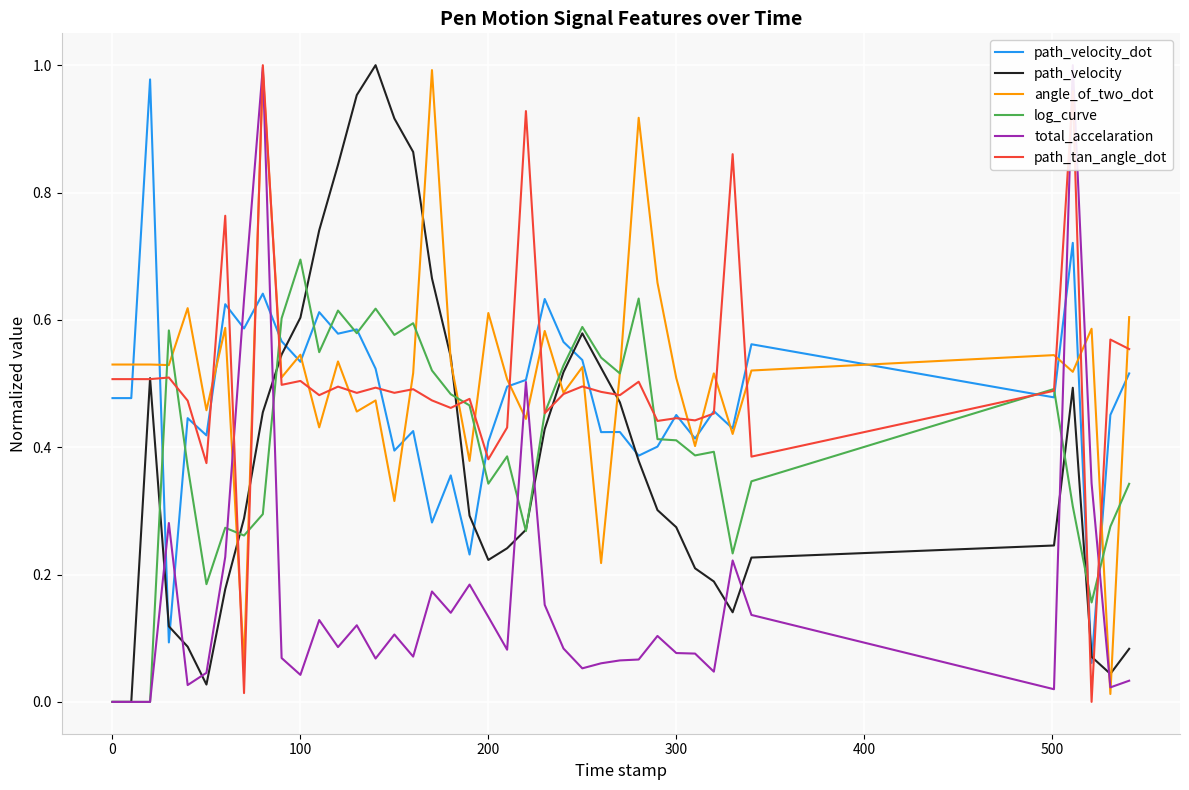

Count the number of data series in this chart.

6